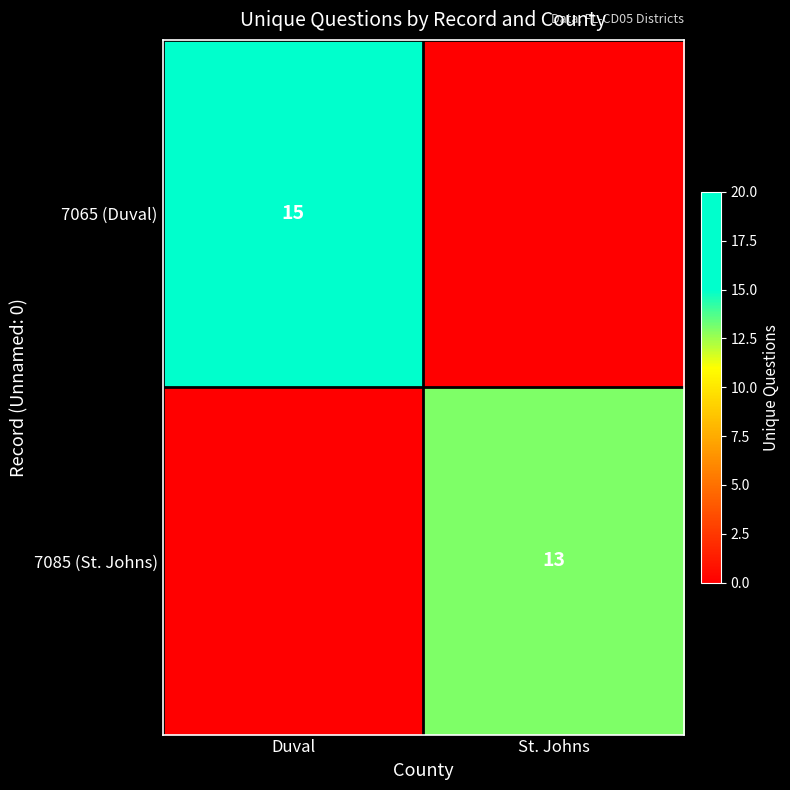

Is it true that 7085 (St. Johns) equals 13 at St. Johns?

True